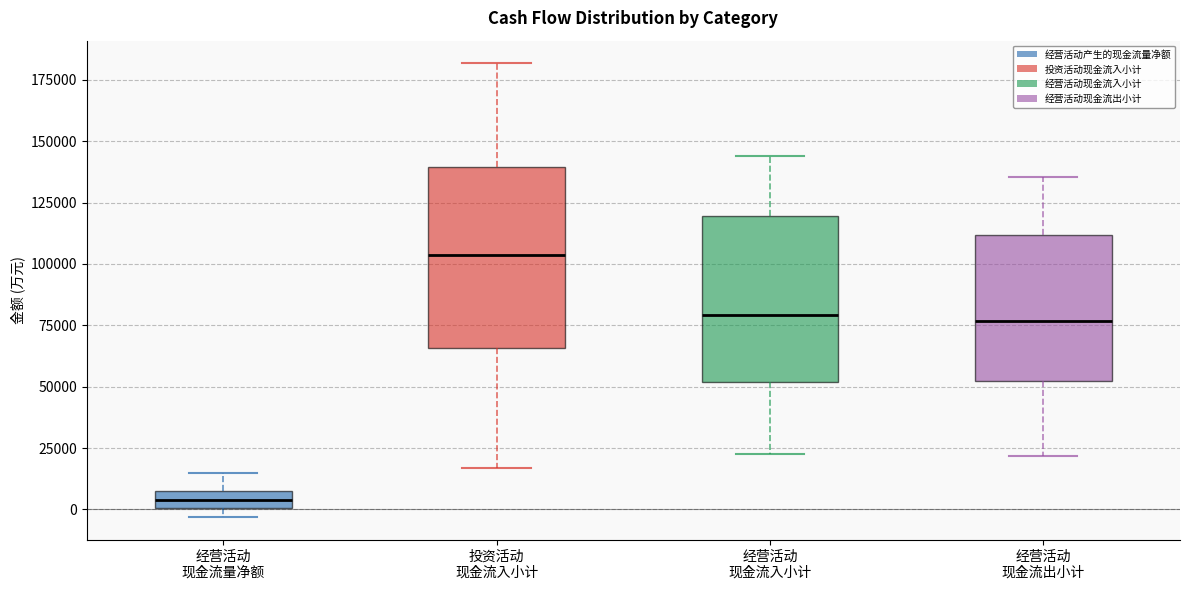

Which box has the highest median line?

投资活动 现金流入小计